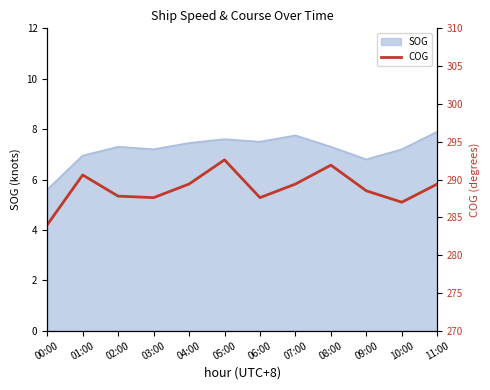

What is the minimum value for SOG?

5.6